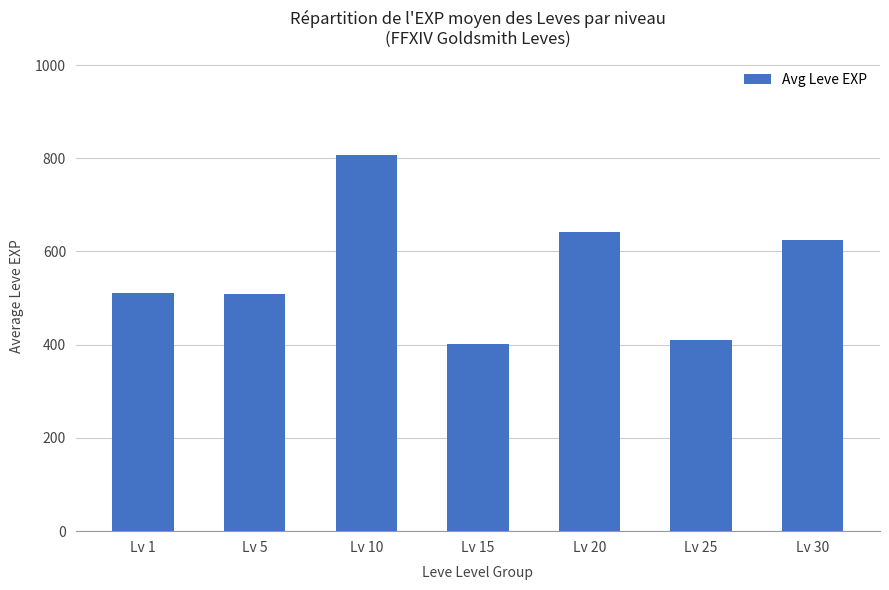

What is the ratio of the value at Lv 15 to the value at Lv 10?

0.5